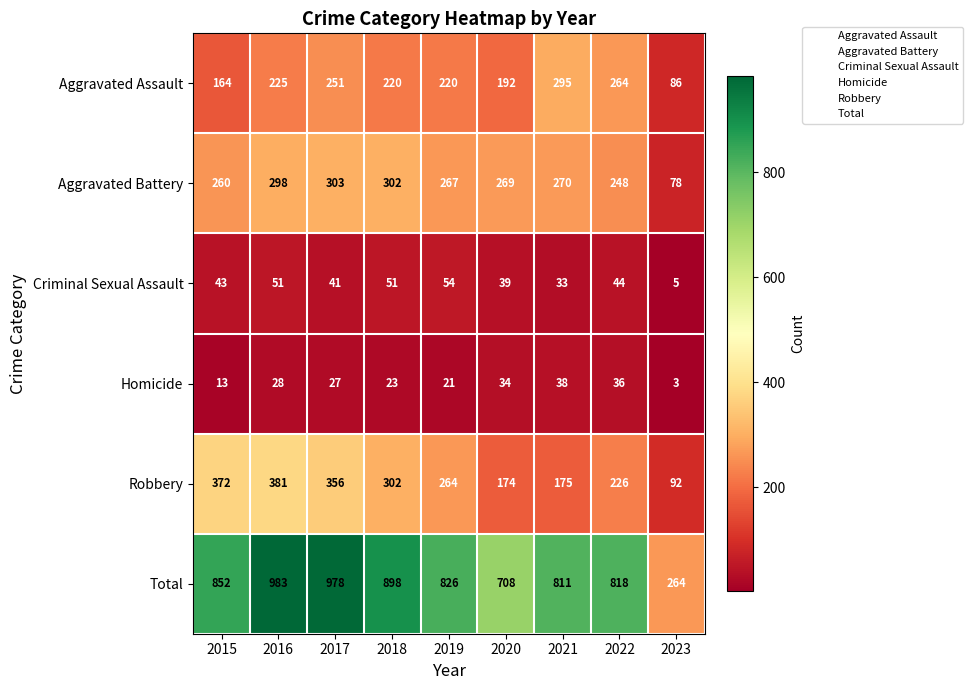

Which series has the widest spread of values?

Total